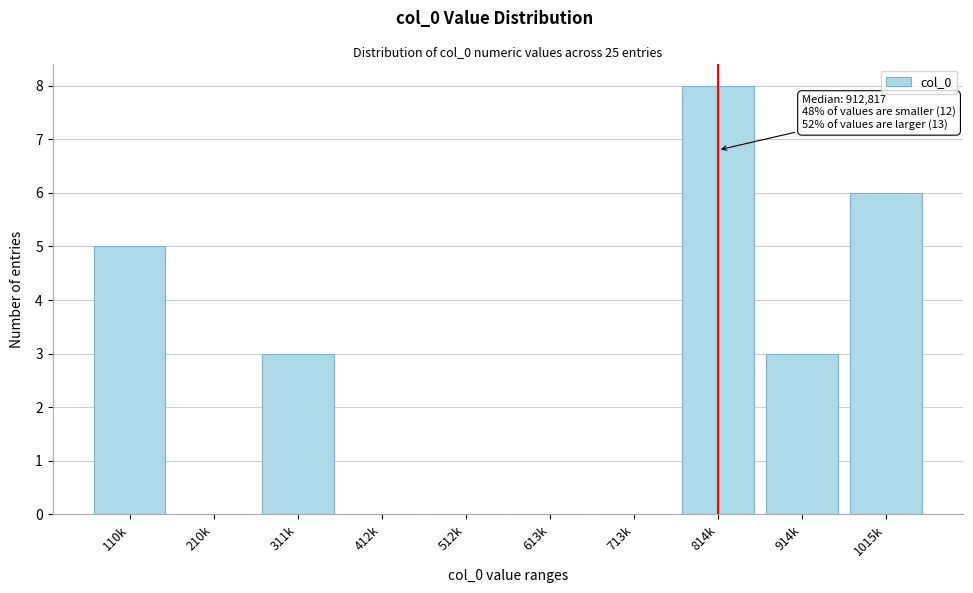

Reading right to left, list all the values displayed in this chart.

1015k=6	914k=3	814k=8	713k=0	613k=0	512k=0	412k=0	311k=3	210k=0	110k=5